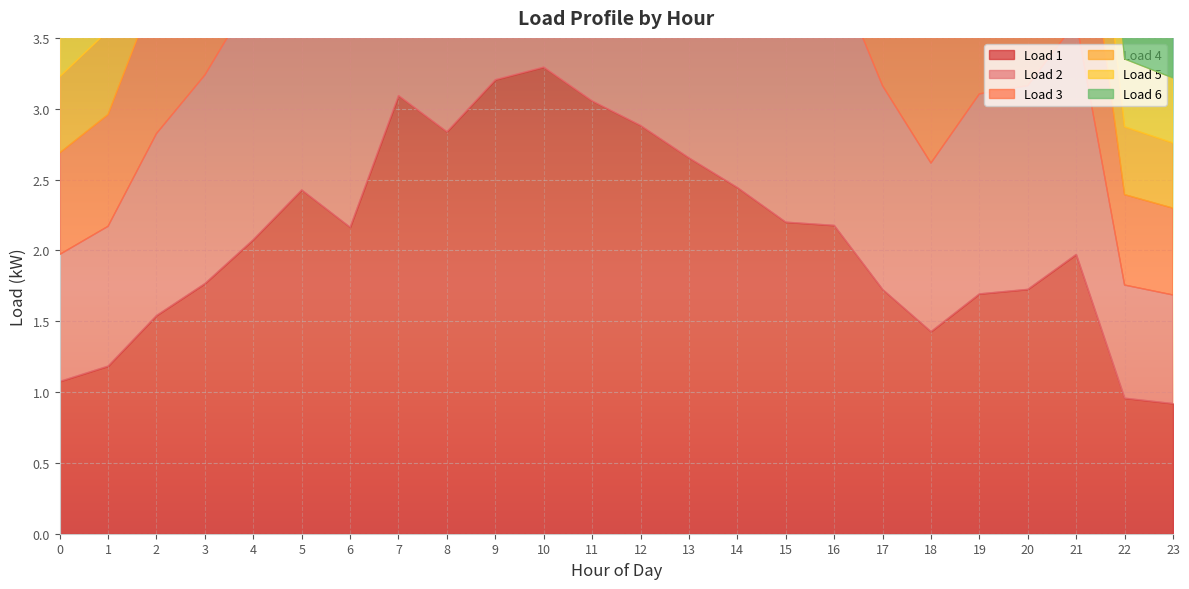

How many distinct data groups are displayed?

6